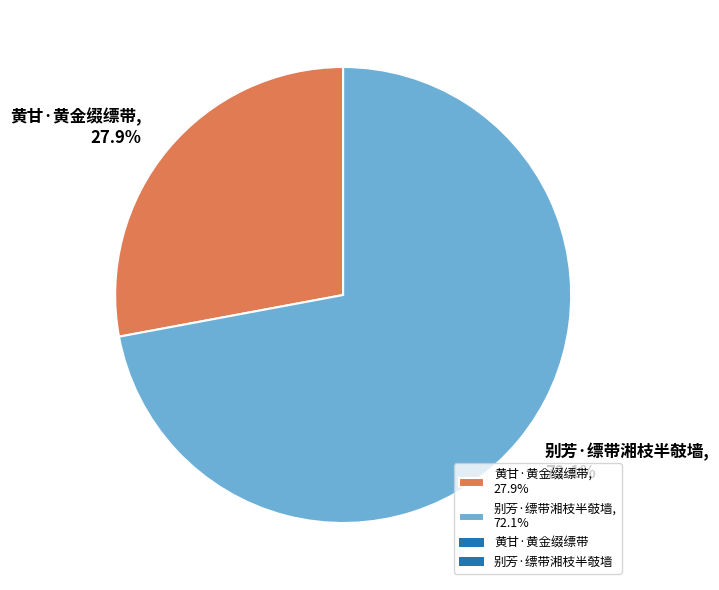

Is it true that 黄甘·黄金缀缥带 is 28% of the pie?

True